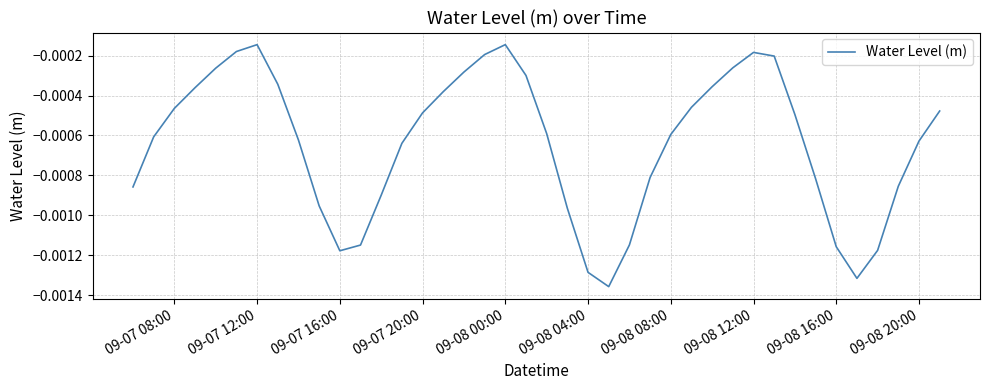

At which category does the chart reach its peak across all series?

09-08 00:00